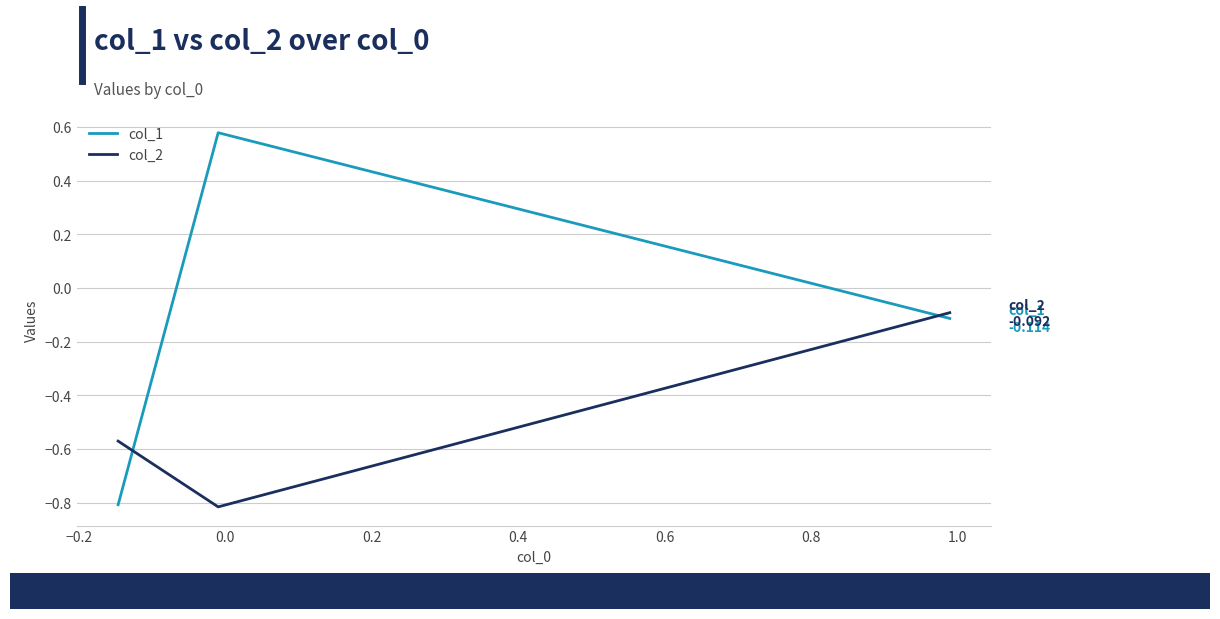

What is the difference between the maximum and minimum values in the col_2 series?

0.7